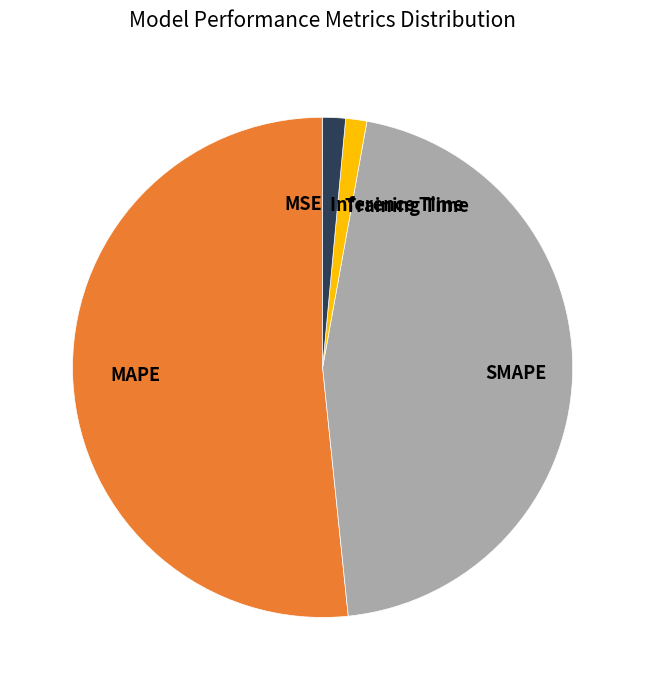

The Training Time slice represents 11% of the pie. True or false?

False